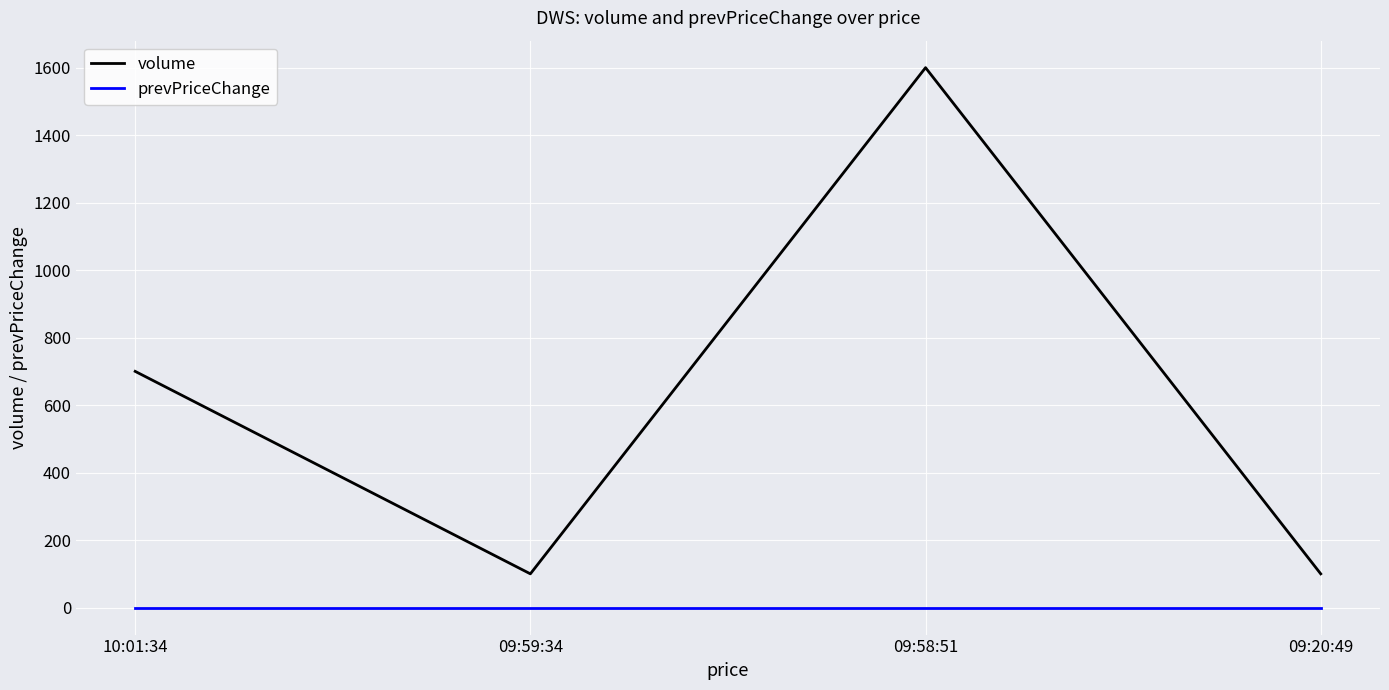

Rank the series by their average value, from lowest to highest.

prevPriceChange, volume